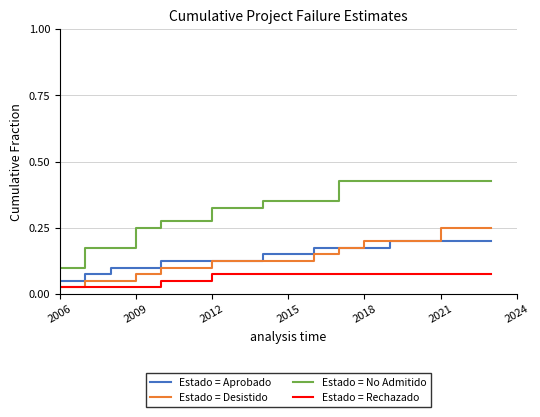

What is the sum of all Estado = Desistido values?

2.6